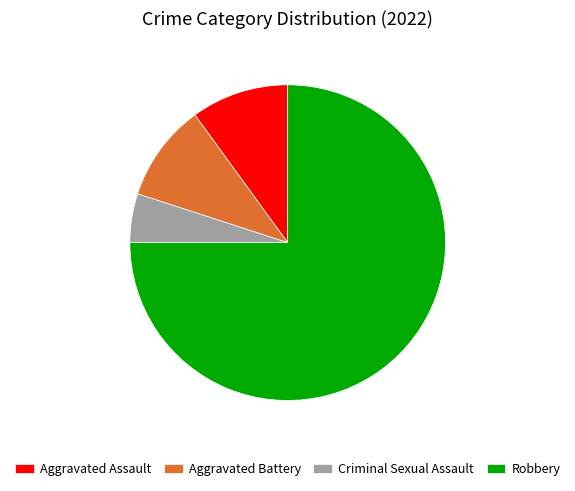

Is it true that Robbery is 75% of the pie?

True